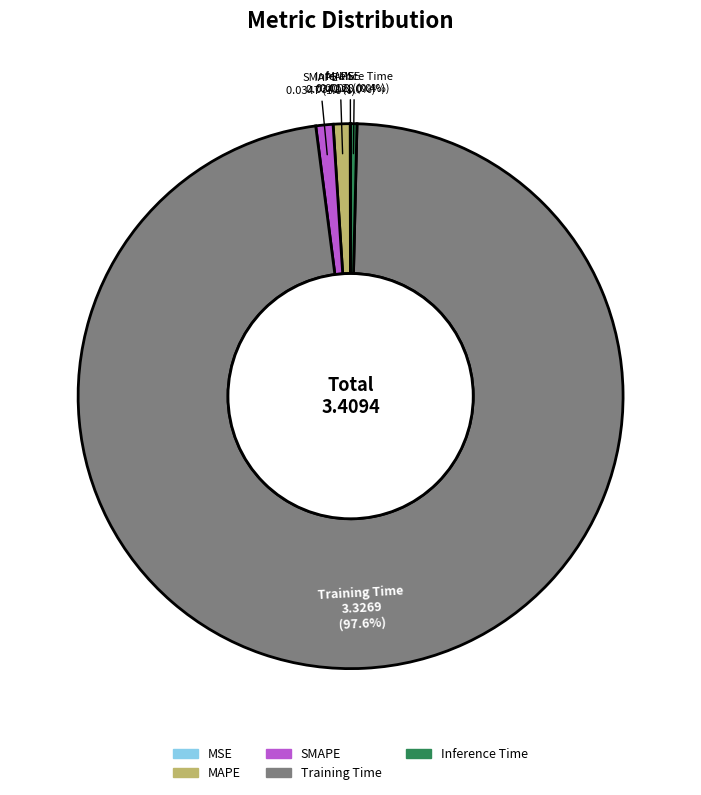

To the nearest percent, what is the combined percentage of Inference Time and Training Time?

98%